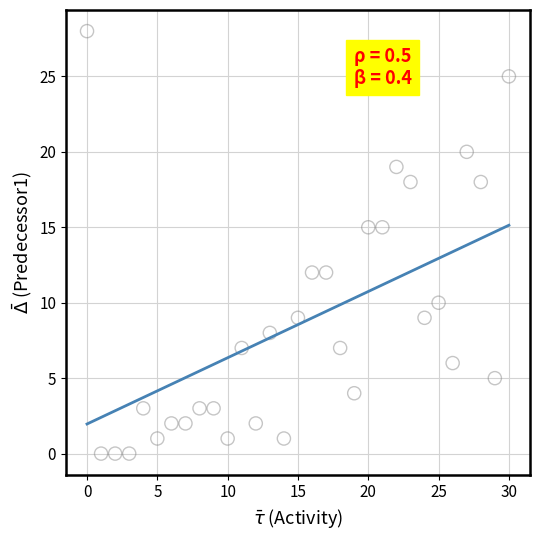

What is the range of X values (max minus min)?

30